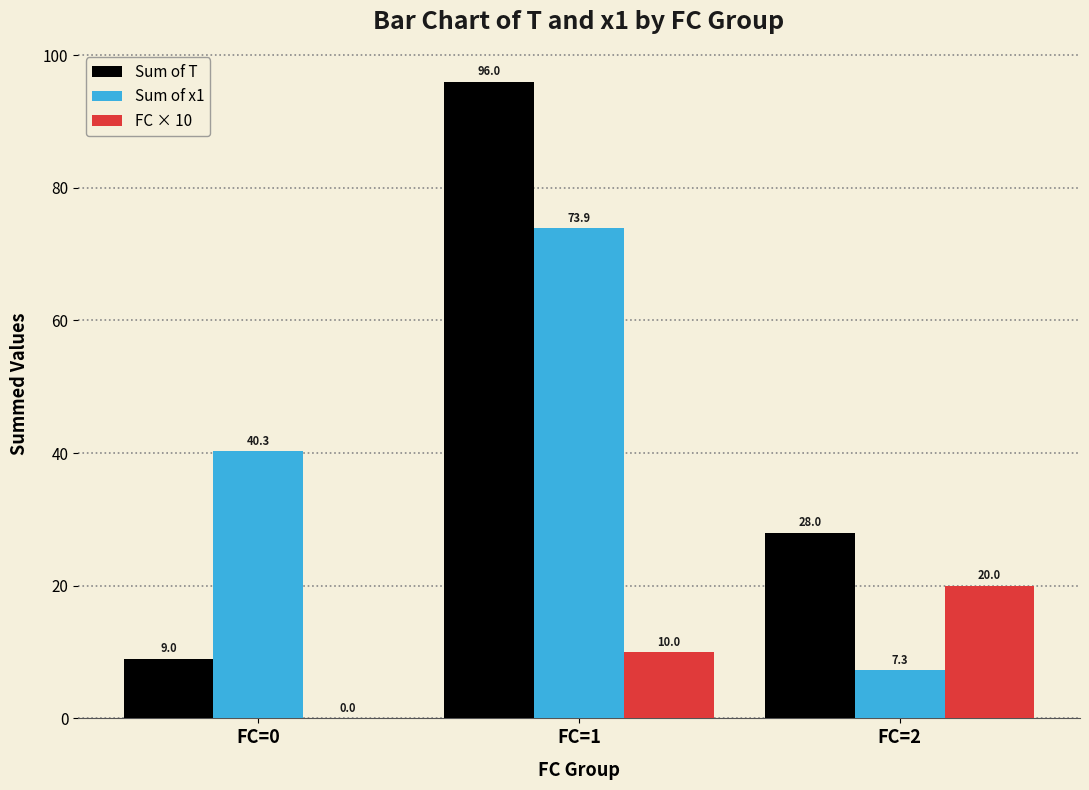

Does the chart contain stacked bars?

No